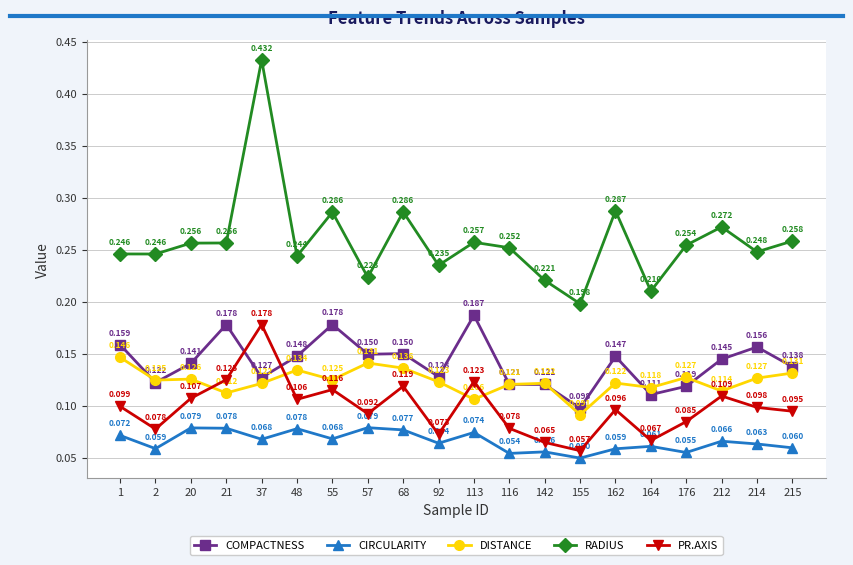

How many lines are shown in the chart?

5